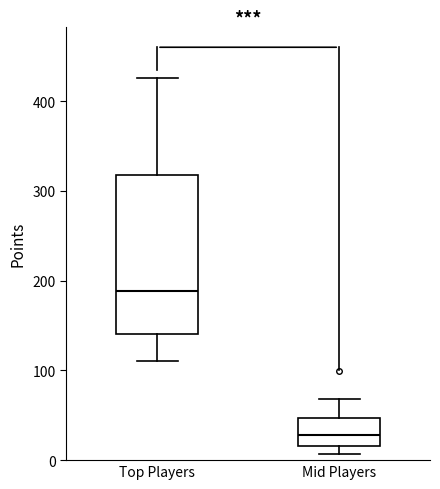

Where does the upper whisker of the box for Top Players end on the y-axis? The values are not printed on the chart, so give them approximately, as read against the axis.

430